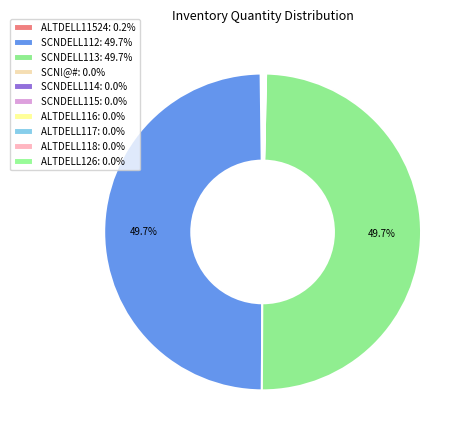

Does ALTDELL118 account for over 50% of the chart?

No